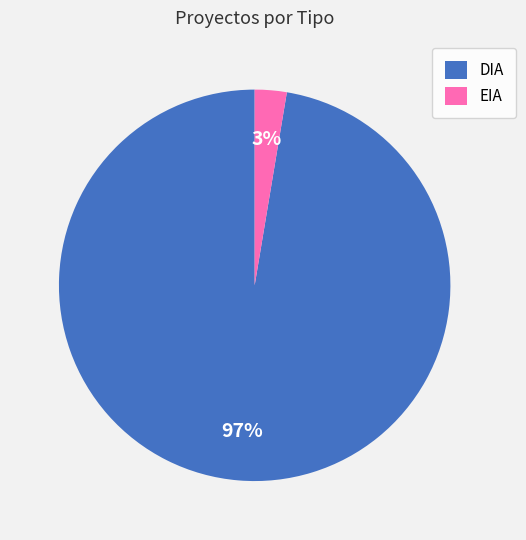

How many segments does this pie chart have?

2